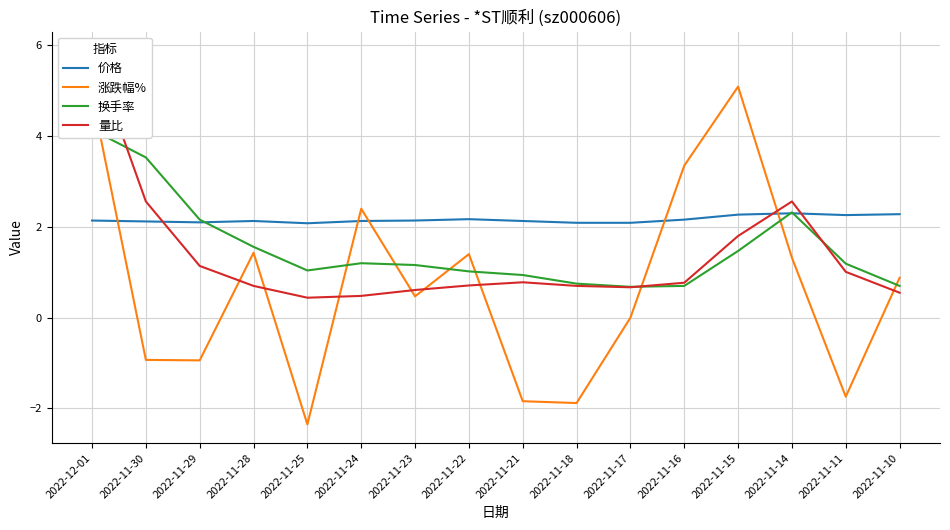

Reading left to right, extract all data points from this chart.

价格: 2.1	2.1	2.1	2.1	2.1	2.1	2.1	2.2	2.1	2.1	2.1	2.2	2.3	2.3	2.3	2.3
涨跌幅%: 4.9	-0.9	-0.9	1.4	-2.4	2.4	0.5	1.4	-1.8	-1.9	0.0	3.4	5.1	1.3	-1.7	0.9
换手率: 4.1	3.5	2.2	1.6	1.0	1.2	1.2	1.0	0.9	0.8	0.7	0.7	1.5	2.3	1.2	0.7
量比: 5.9	2.6	1.1	0.7	0.4	0.5	0.6	0.7	0.8	0.7	0.7	0.8	1.8	2.6	1.0	0.6